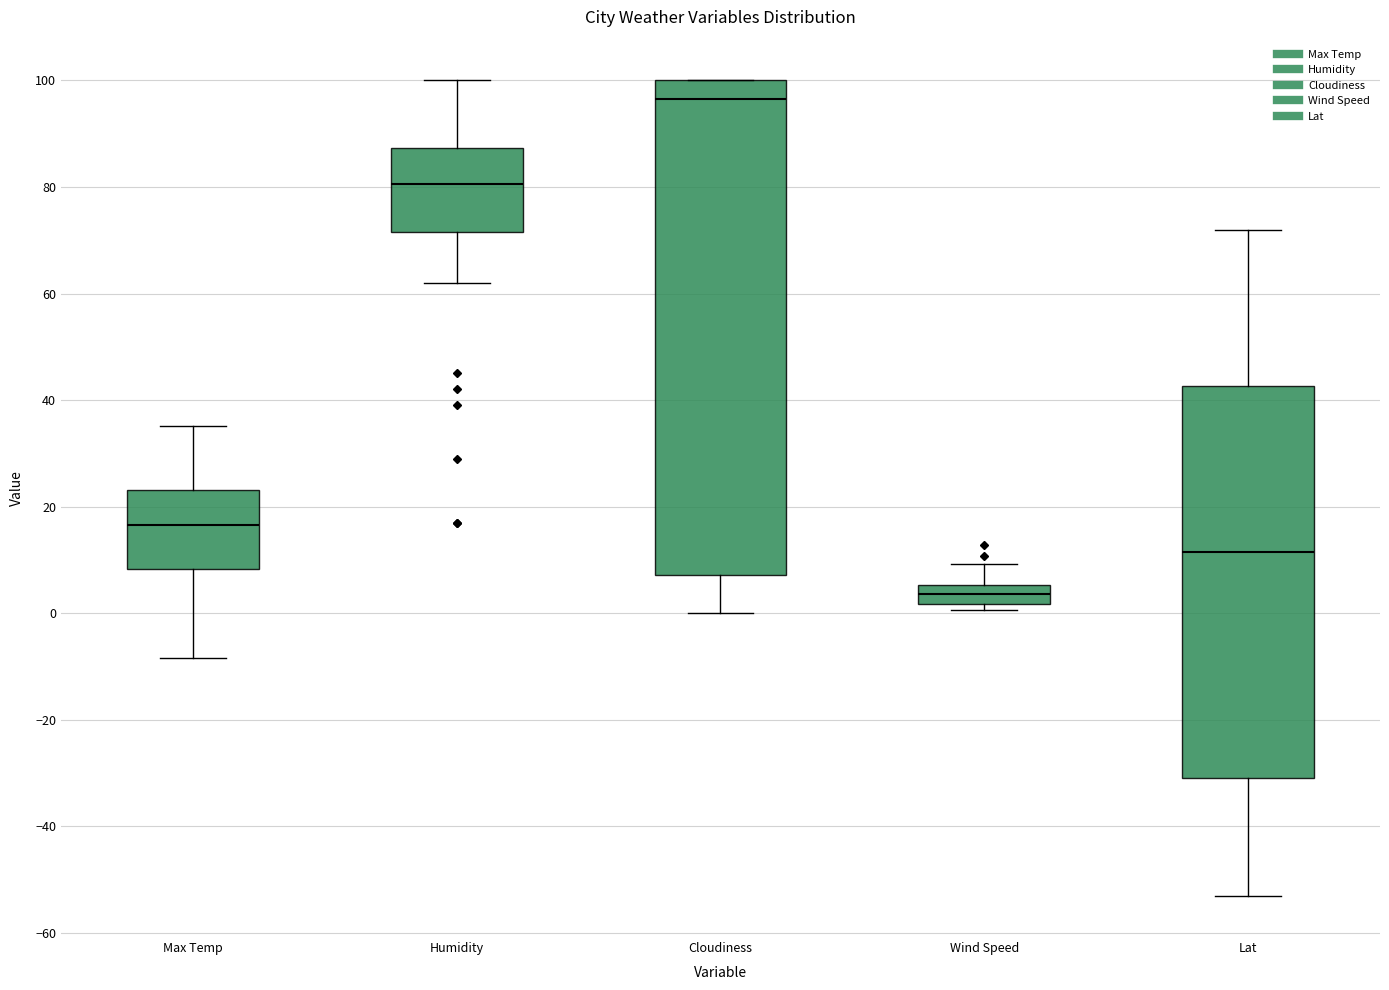

Comparing the boxes themselves (not the whiskers), which one is the tallest?

Cloudiness